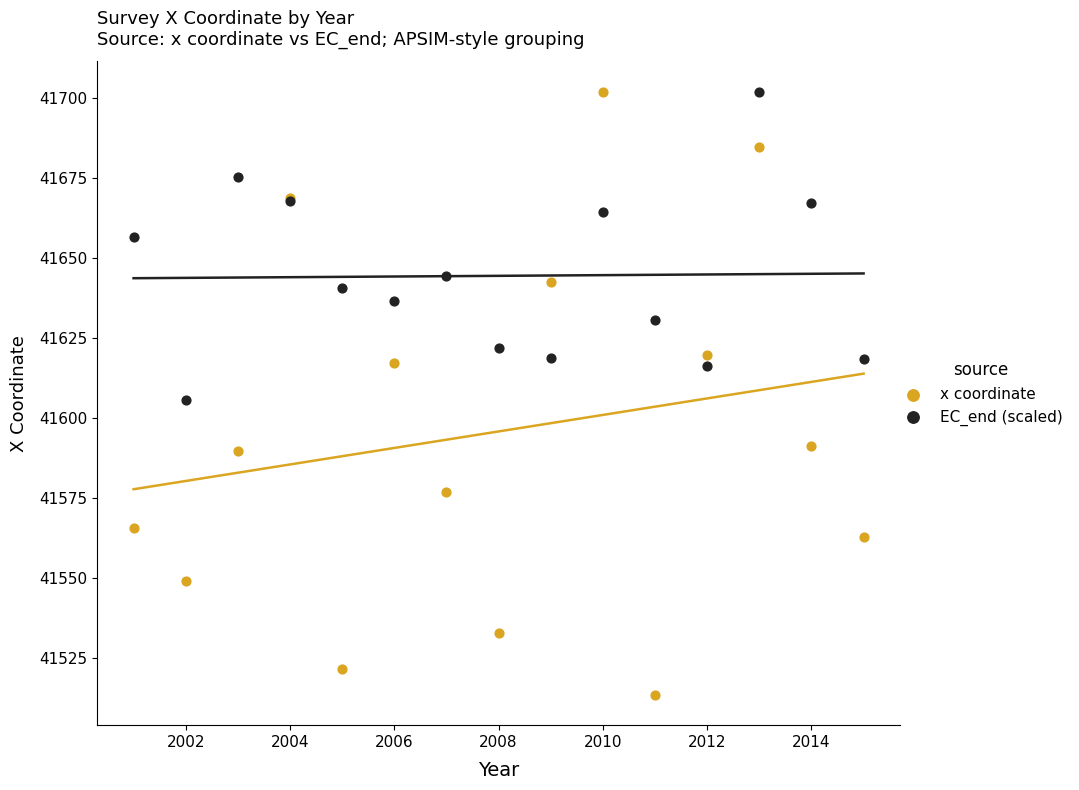

In the EC_end (scaled) series, what Y value is closest to 41653?

41656.5